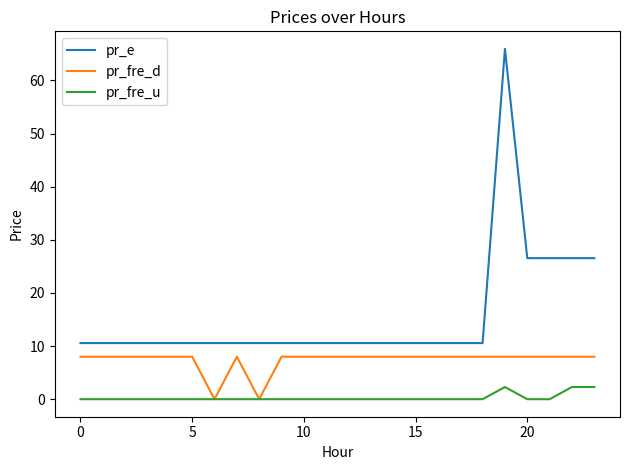

List the series in order of their peak value, highest first.

pr_e, pr_fre_d, pr_fre_u